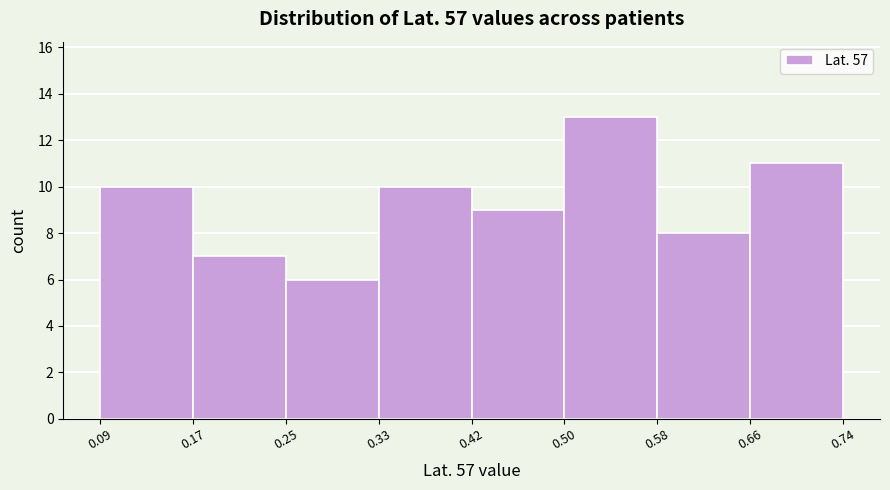

What is the height of the bar covering 0.09 to 0.17 on the x-axis? The values are not printed on the chart, so give them approximately, as read against the axis.

10